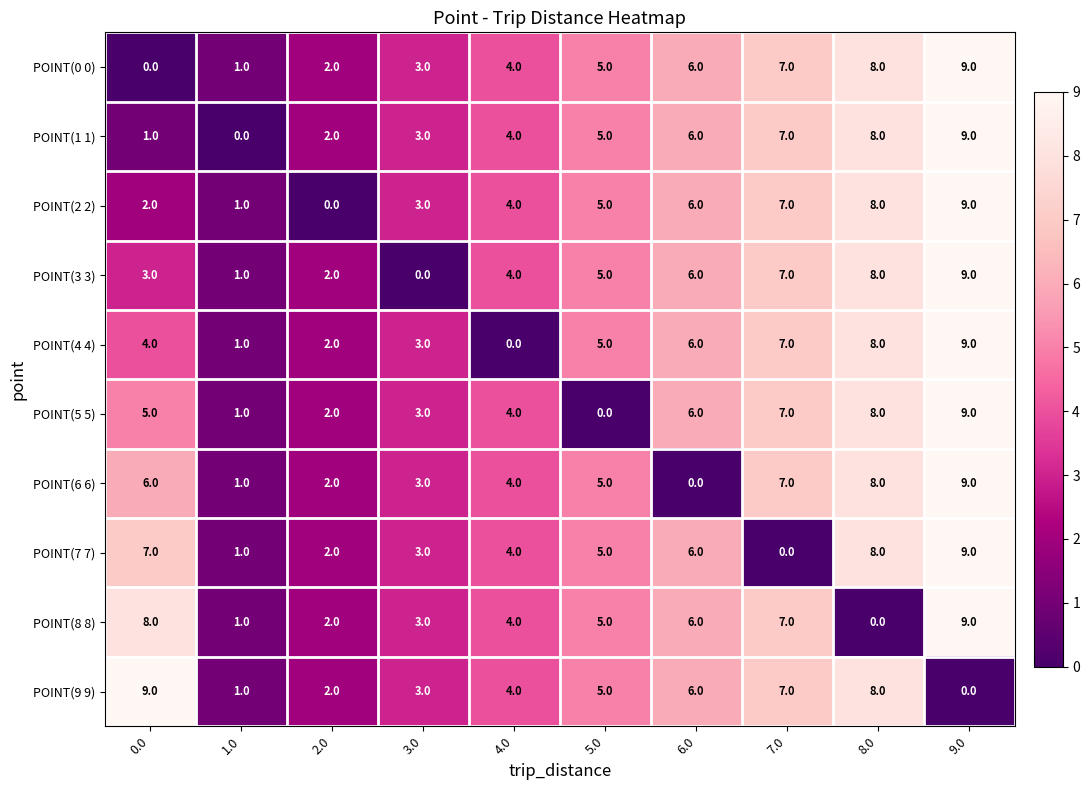

Between 4.0 and 5.0, which series saw the biggest shift?

POINT(4 4)